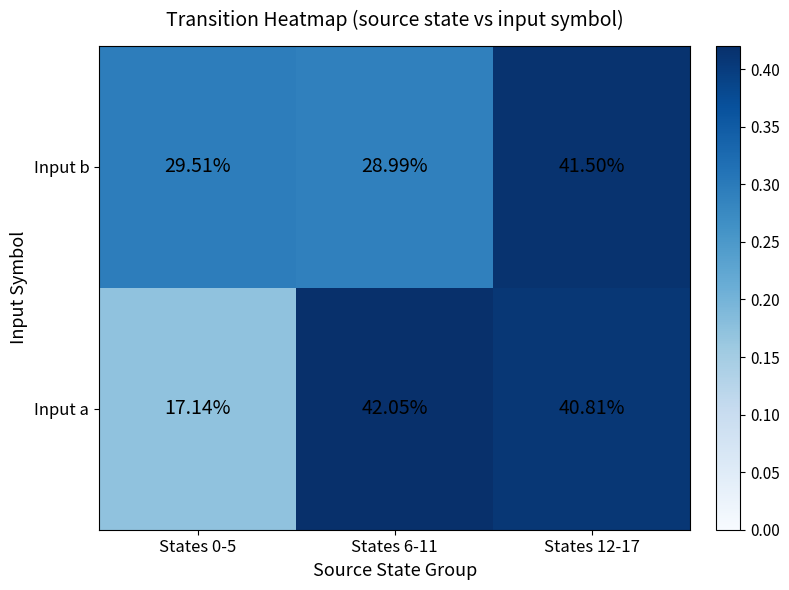

What is the total value across all series at States 12-17?

82.3